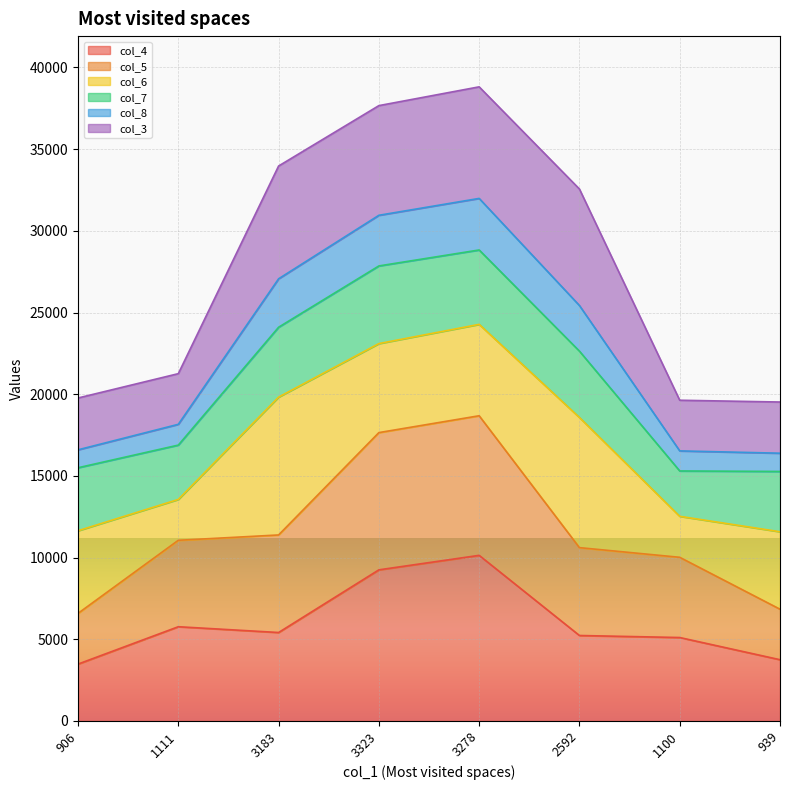

Which category has the lowest value in the col_5 series?

906